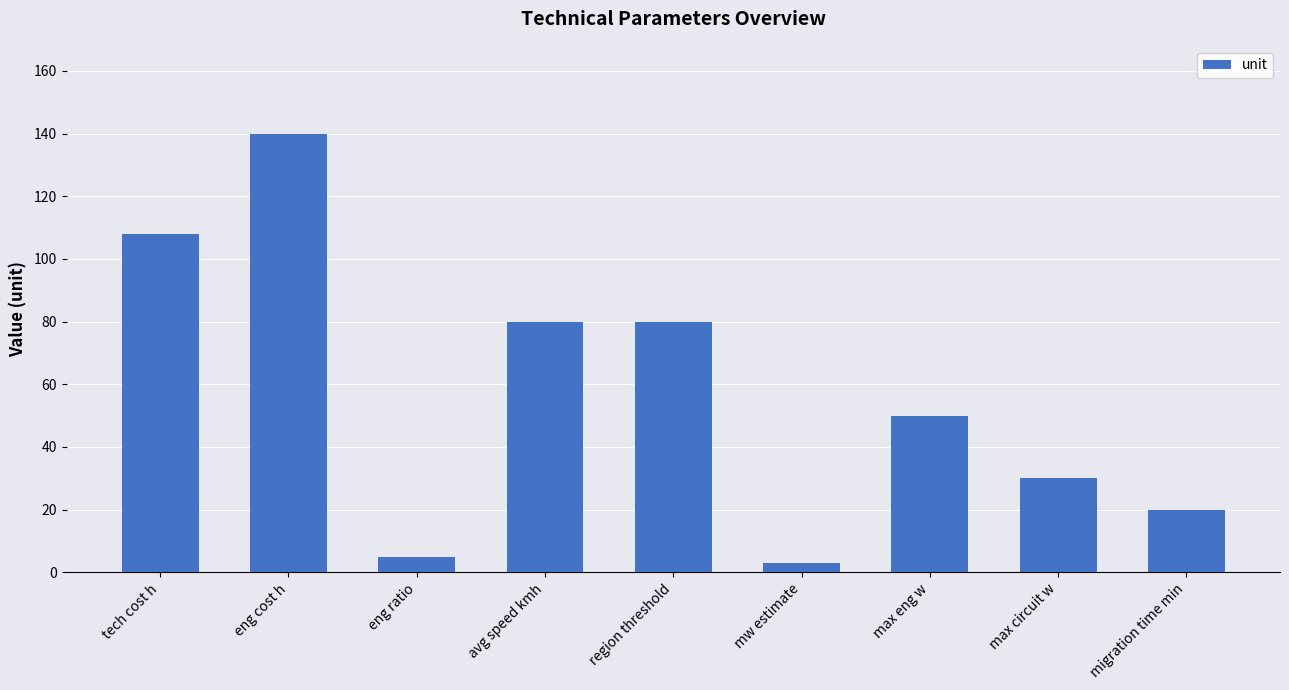

What is the greatest value displayed?

140